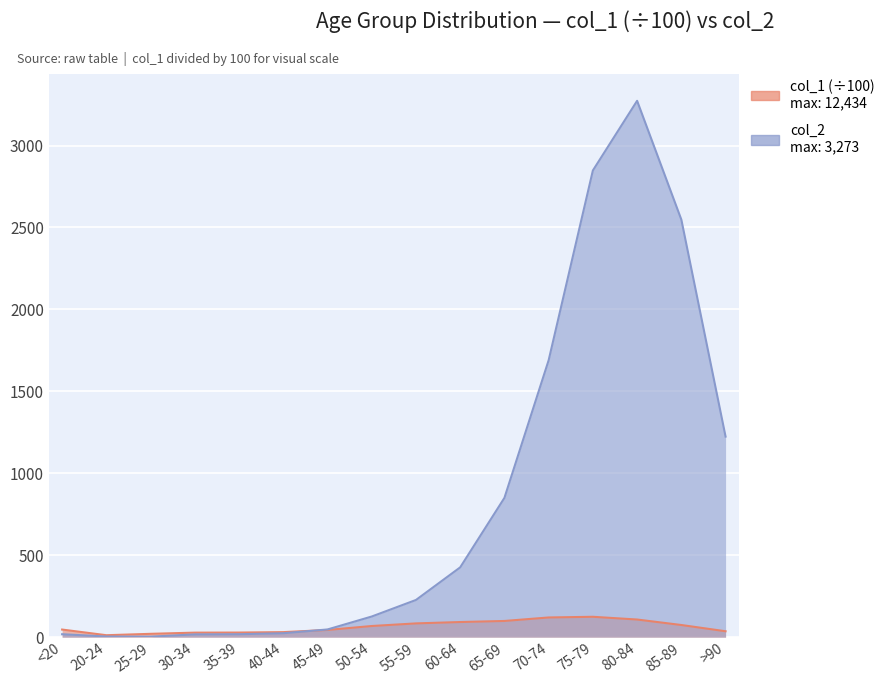

How many values in the col_2 series exceed 227?

7